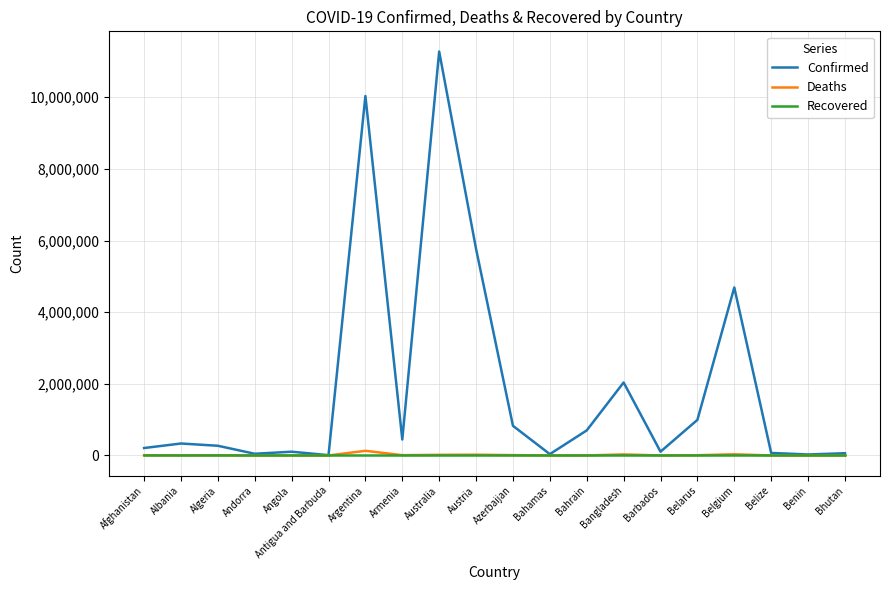

Which label corresponds to the largest value in the chart?

Australia